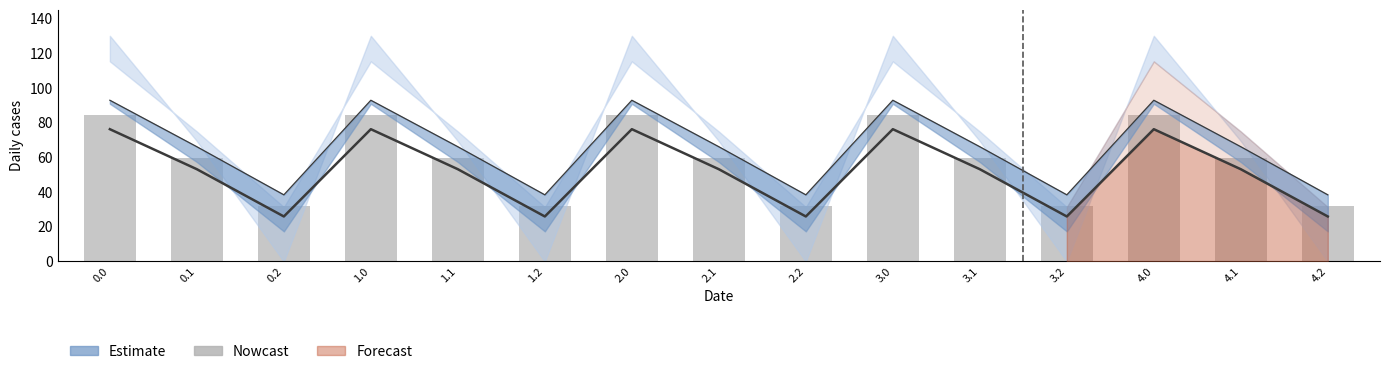

What is the average value?

58.8